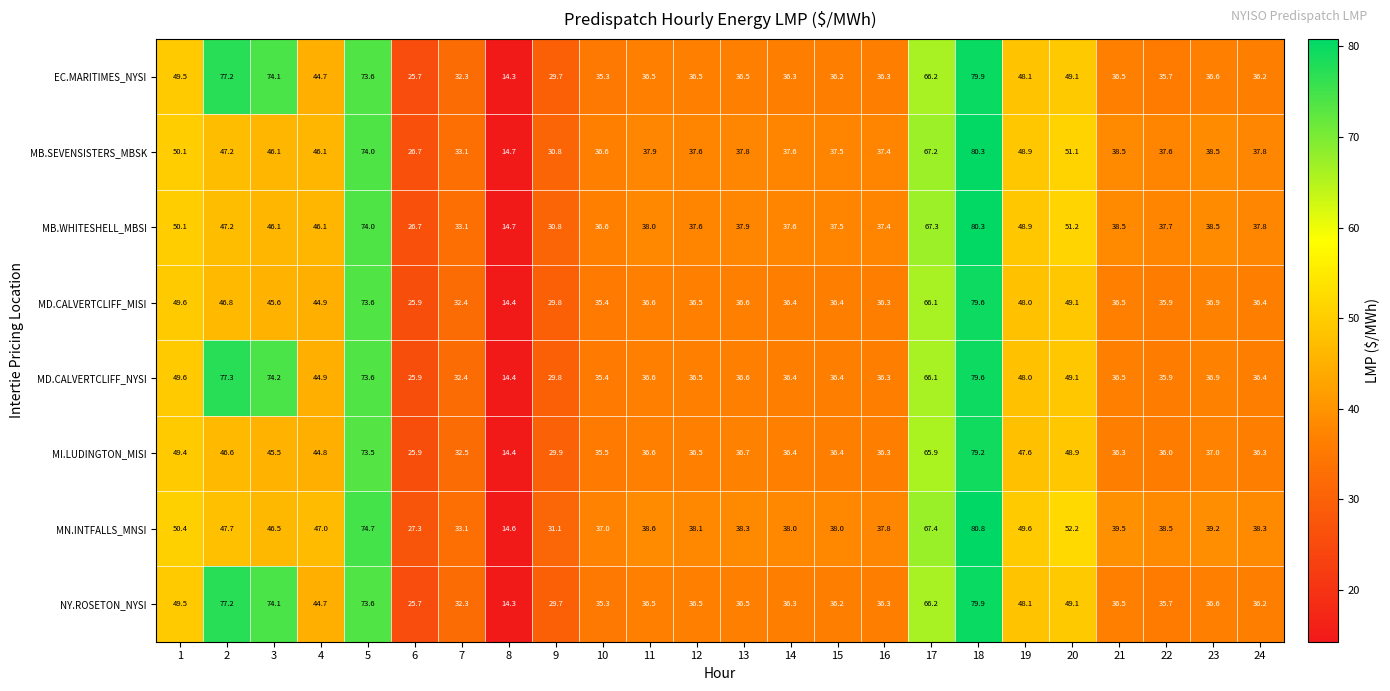

What is the difference between the highest and lowest values at 11?

2.1